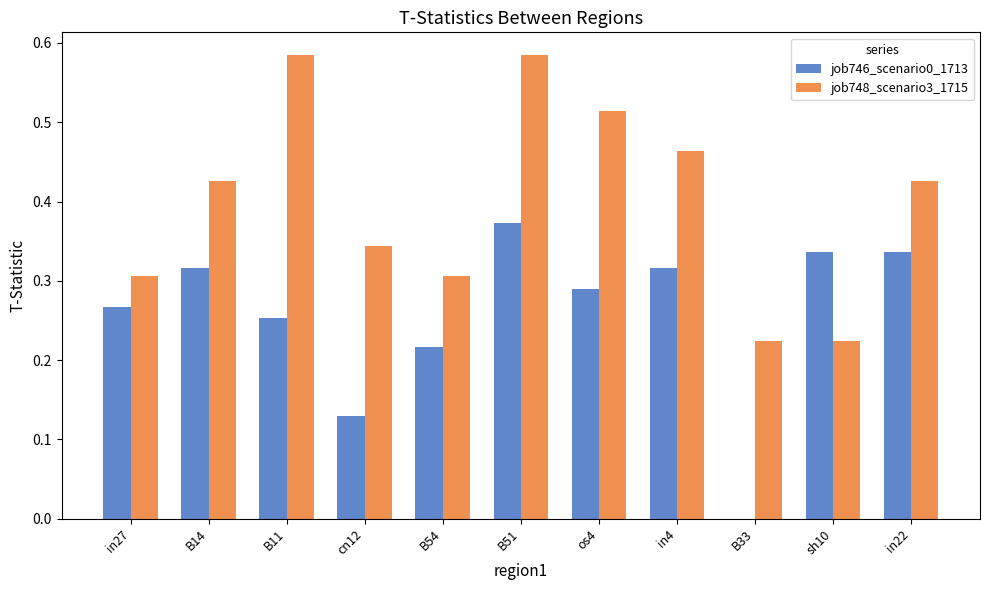

Which series has the largest total across all categories?

job748_scenario3_1715